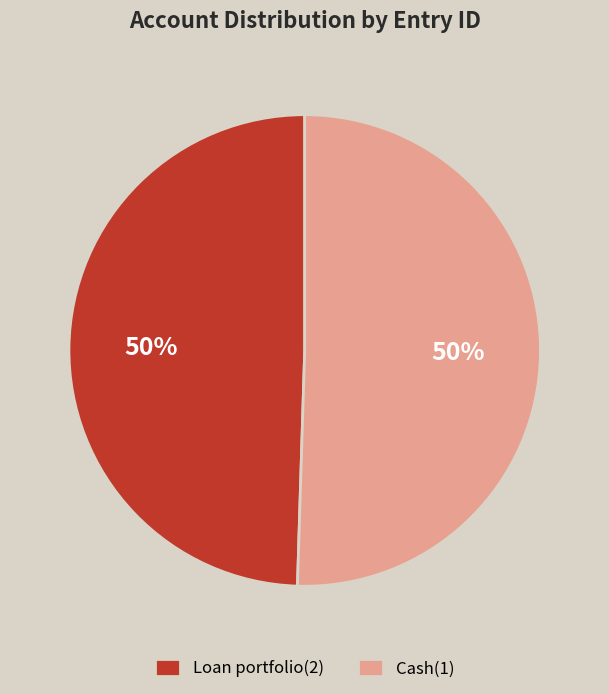

To the nearest percent, what is the combined percentage of Cash(1) and Loan portfolio(2)?

100%